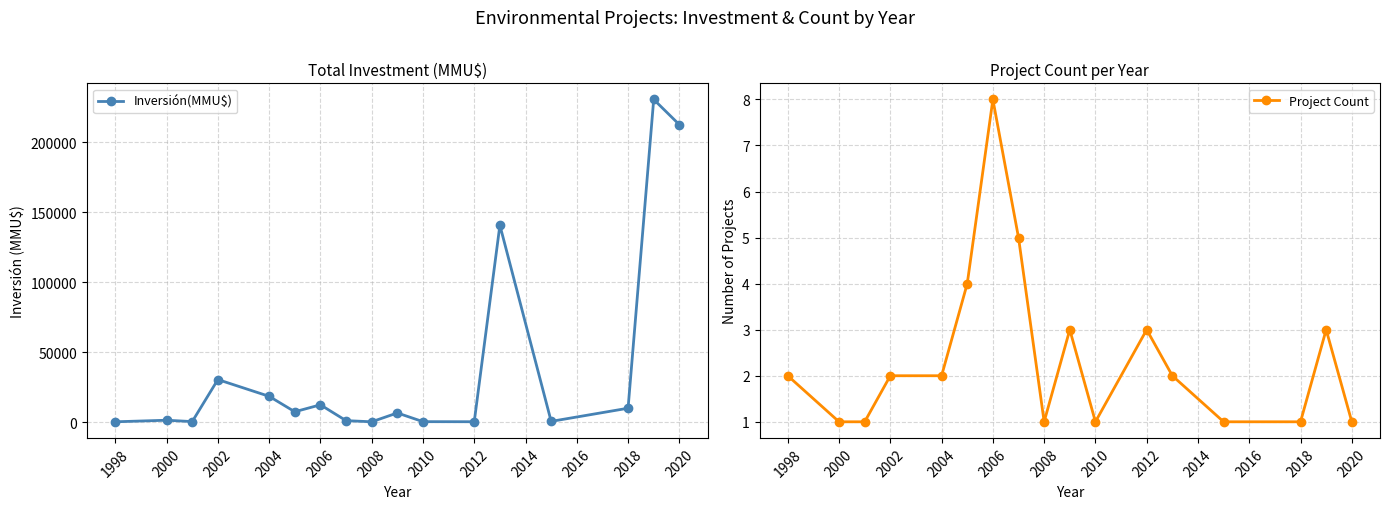

What is the highest value of the Project Count series?

8